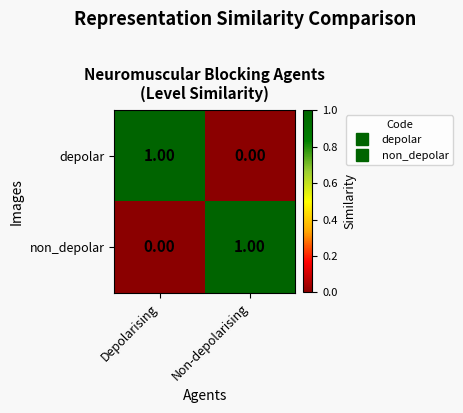

Which category has the lowest value in the depolar series?

Non-depolarising